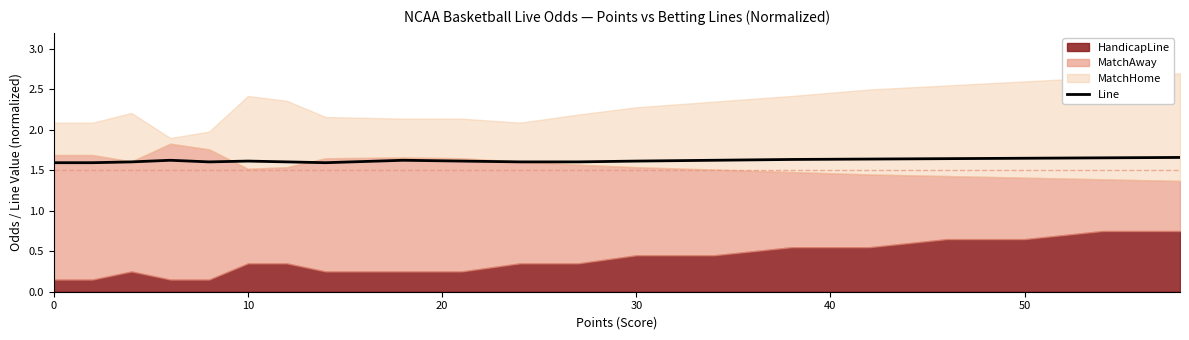

Is it true that the value at 11 is 0.6?

False